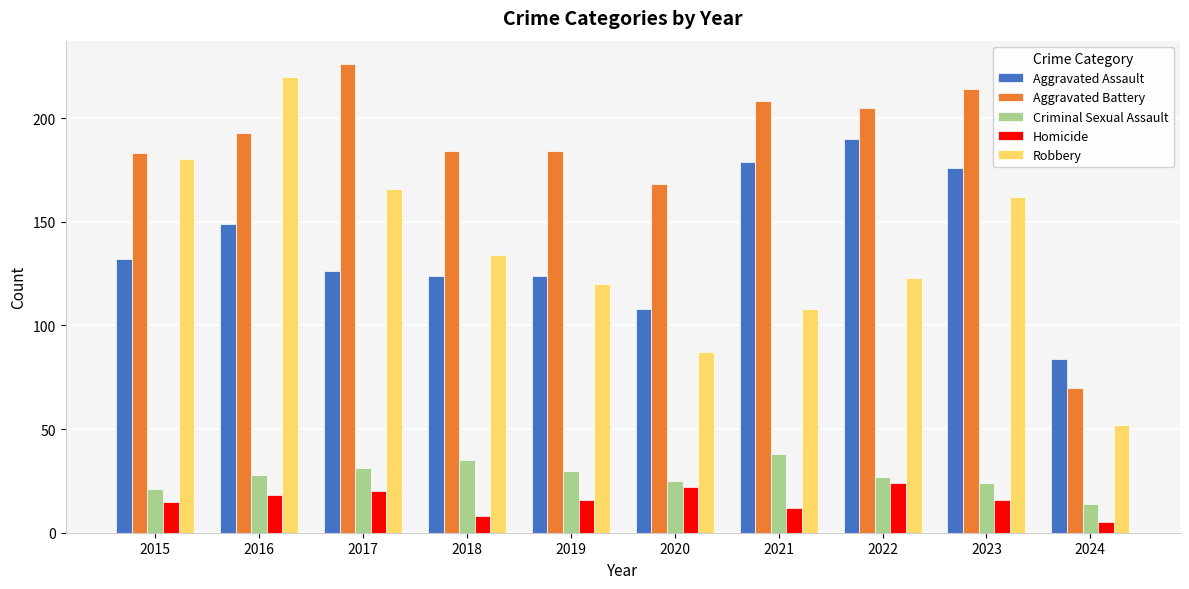

What is the highest value of the Aggravated Battery series?

226